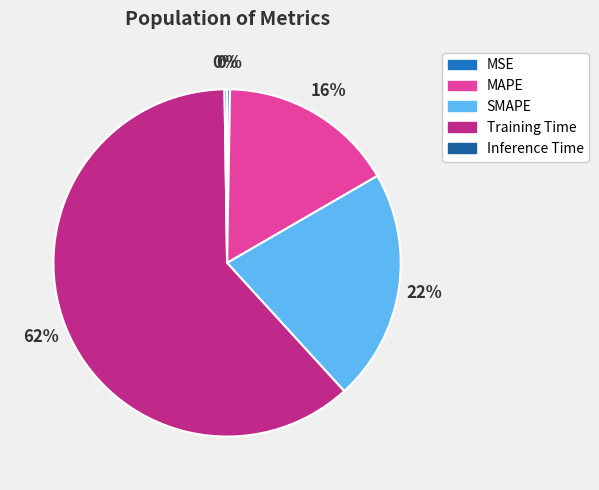

Which slice represents more than half of the pie?

Training Time